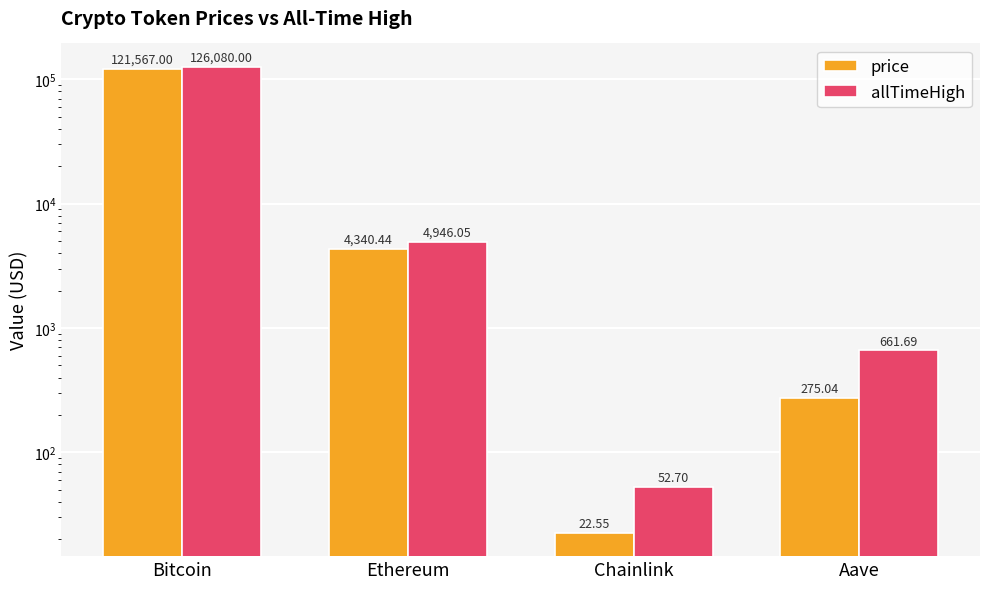

Between Bitcoin and Ethereum, which is larger?

Bitcoin